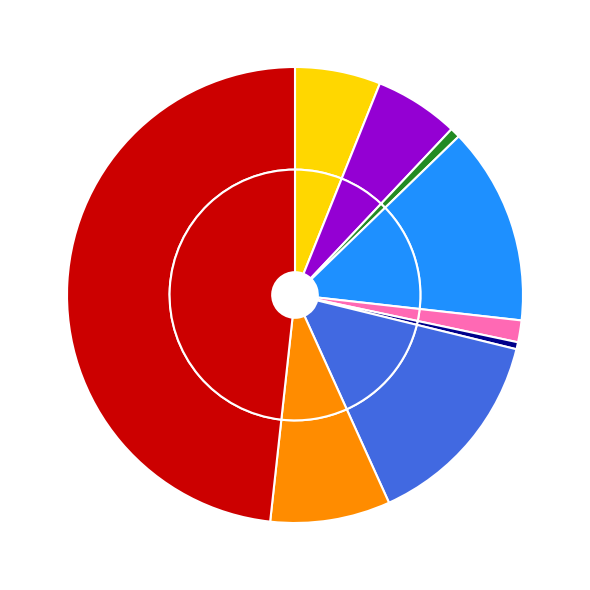

The Aggravated Assault slice represents 6% of the pie. True or false?

True